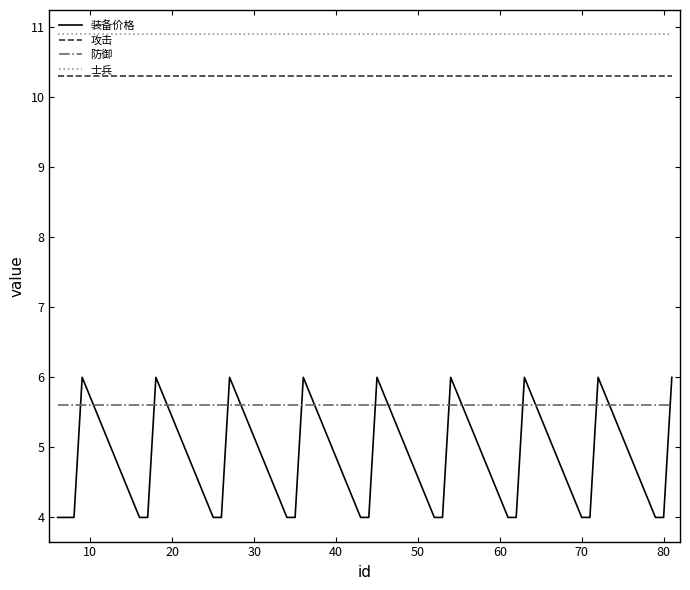

What is the lowest value of the 士兵 series?

10.9